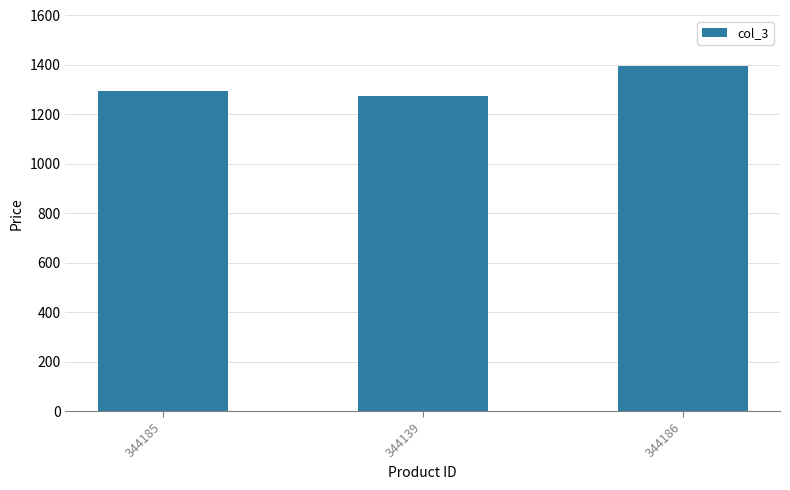

At which category does the chart reach its minimum across all series?

344139